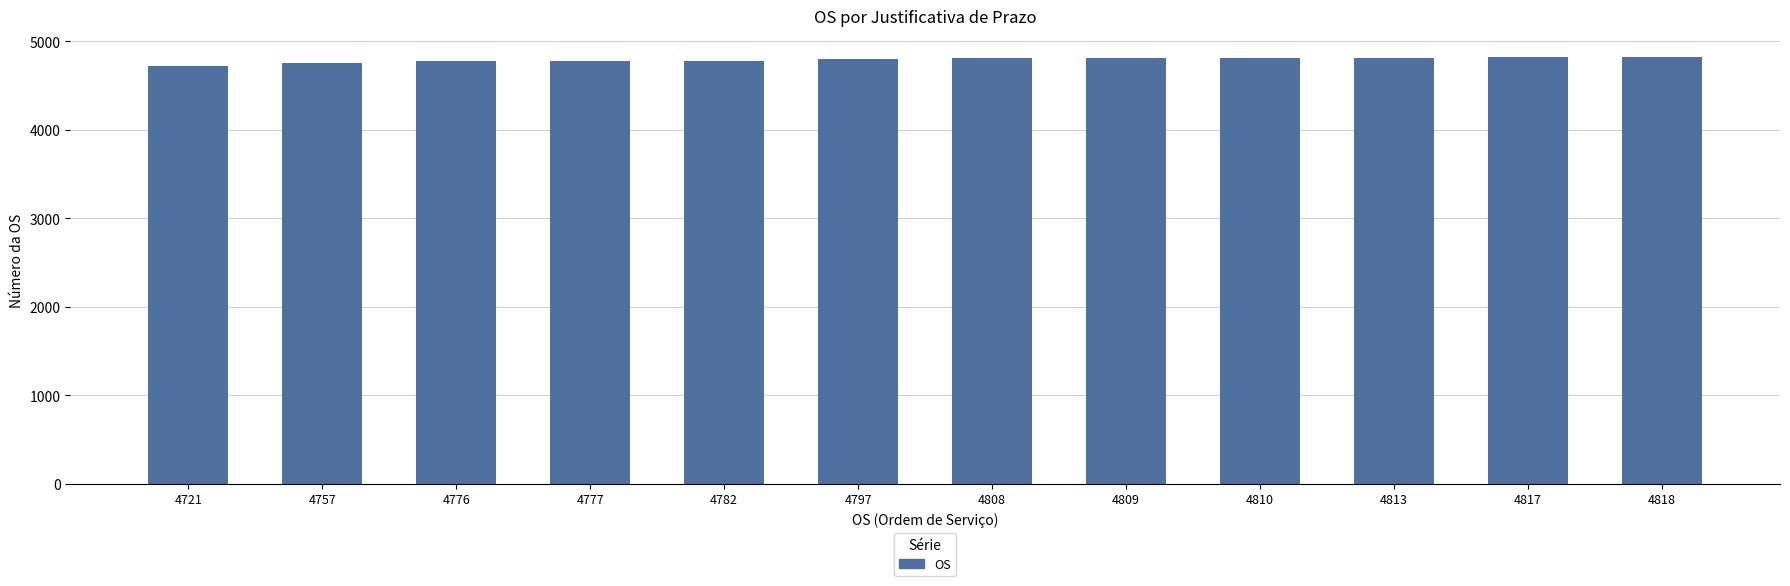

Approximately how many times larger is the value at 4818 compared to 4817?

1.0